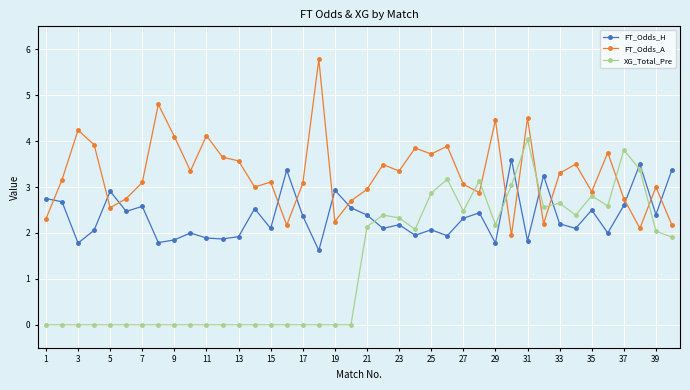

Which series ends up on top after the final intersection of FT_Odds_A and FT_Odds_H?

FT_Odds_H